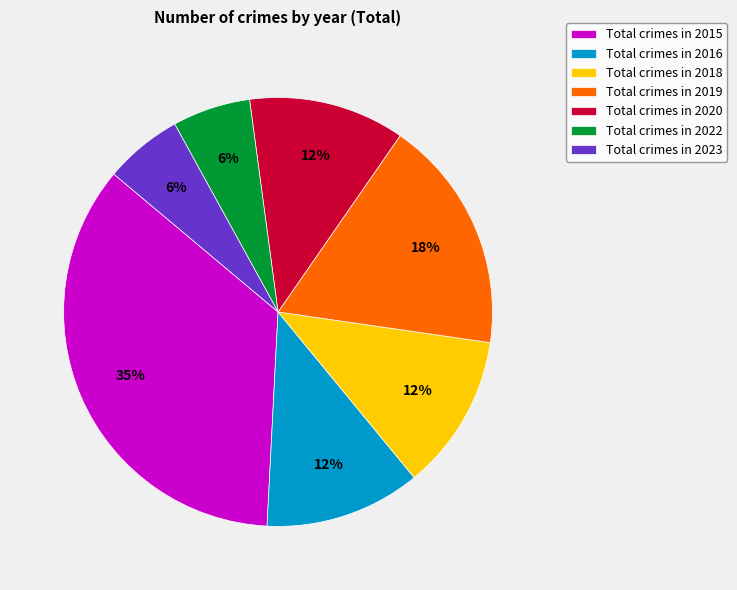

To the nearest percent, what is the difference between the largest and smallest slice percentages?

29%